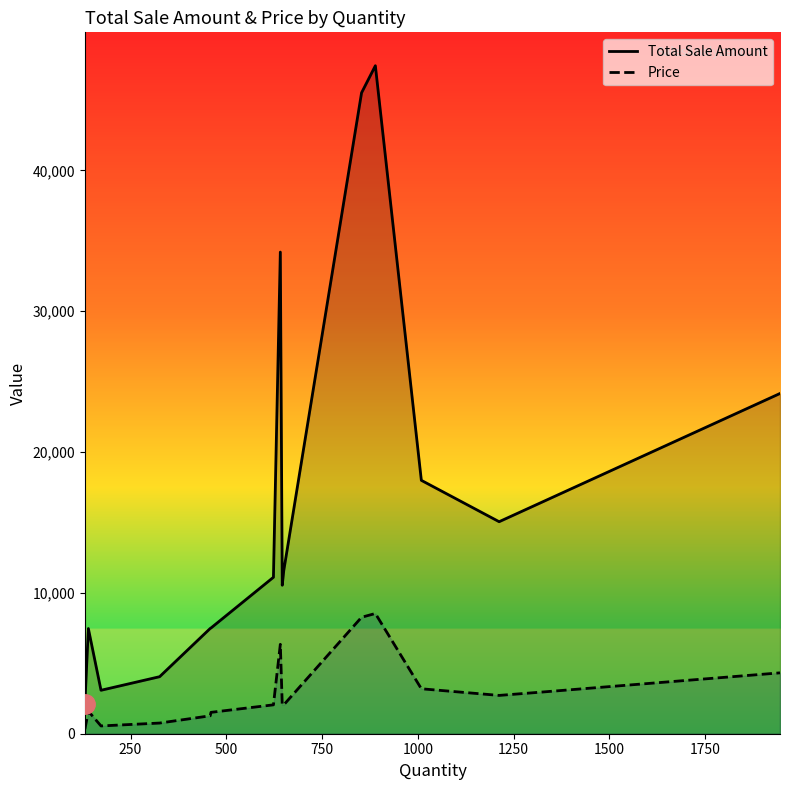

What is the difference between the maximum and minimum values in the Price series?

8209.6